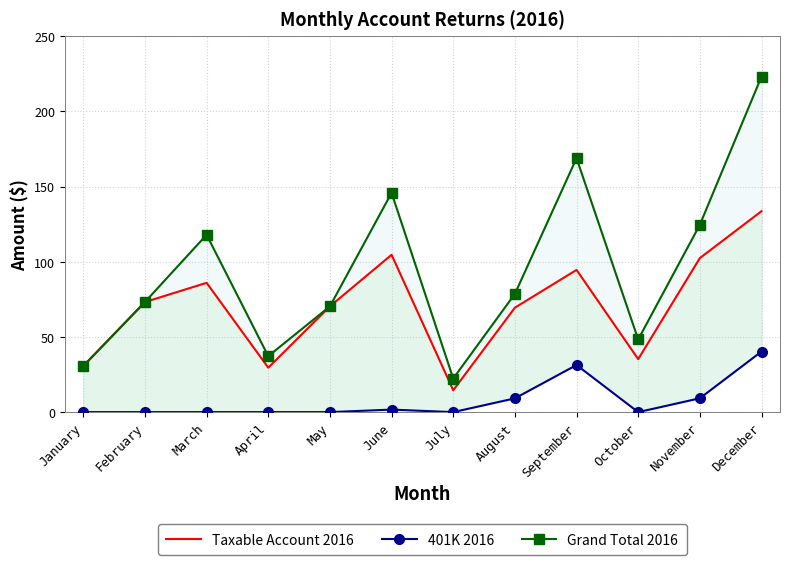

True or false: Taxable Account 2016 and Grand Total 2016 cross at least once.

False